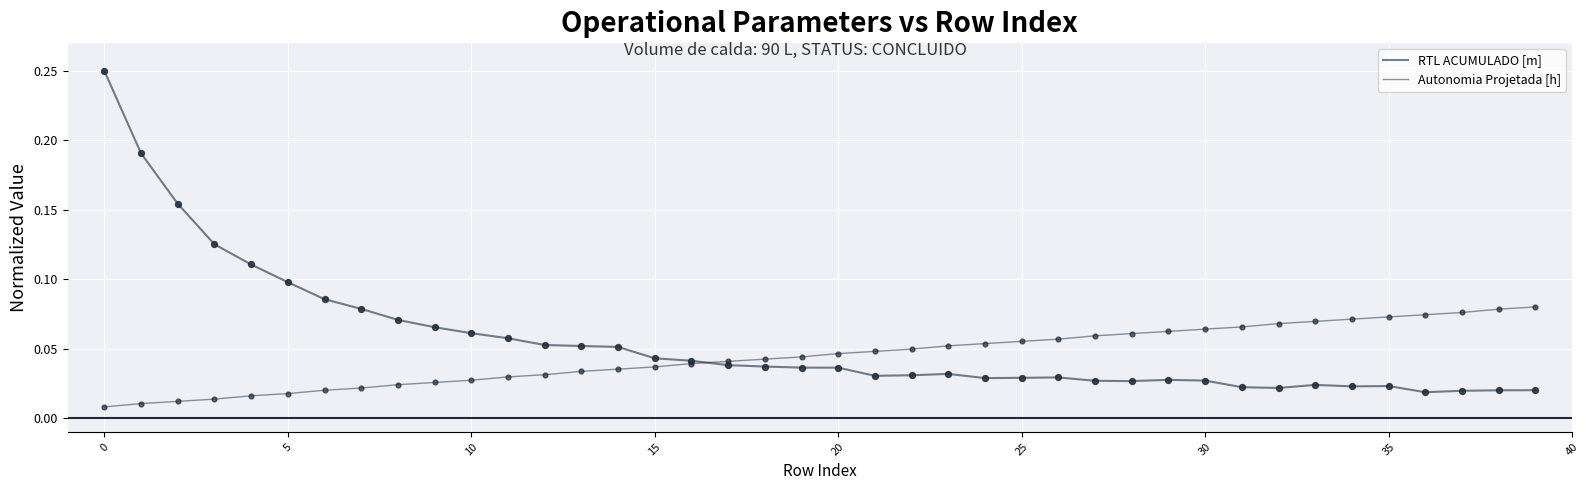

Which series has the largest total across all categories?

RTL ACUMULADO [m]